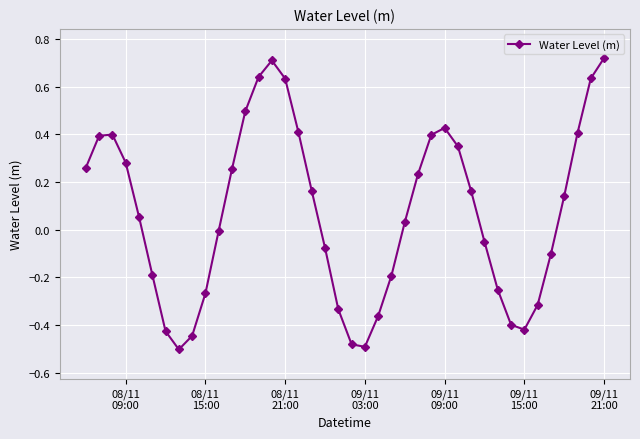

True or false: there are more than 0 points higher than both neighbors.

True